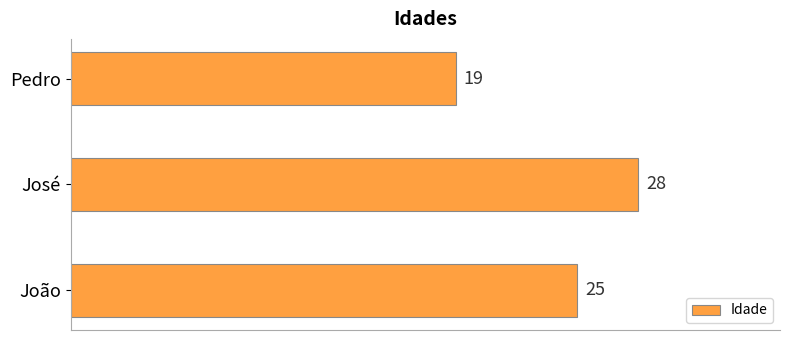

List the labels in order of value, largest first.

José, João, Pedro